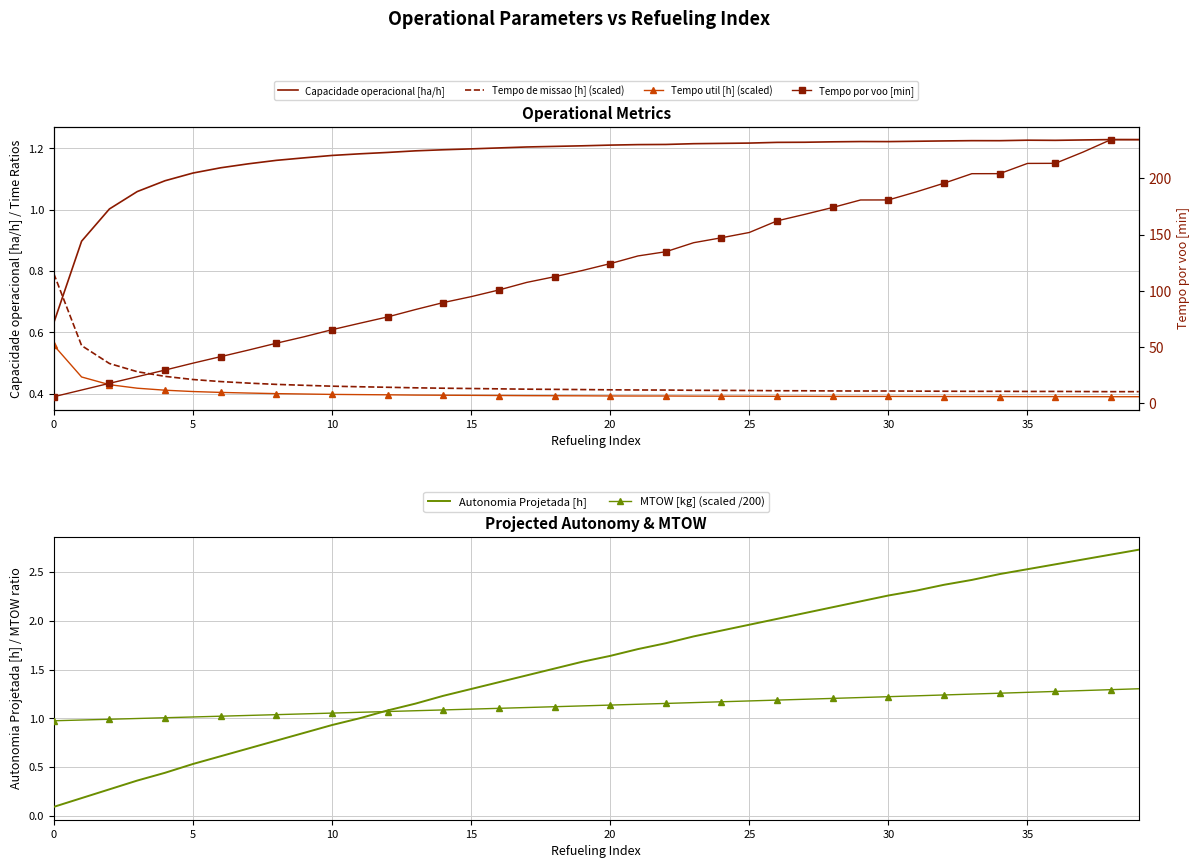

True or false: Tempo por voo [min] and Capacidade operacional [ha/h] intersect in this chart.

False